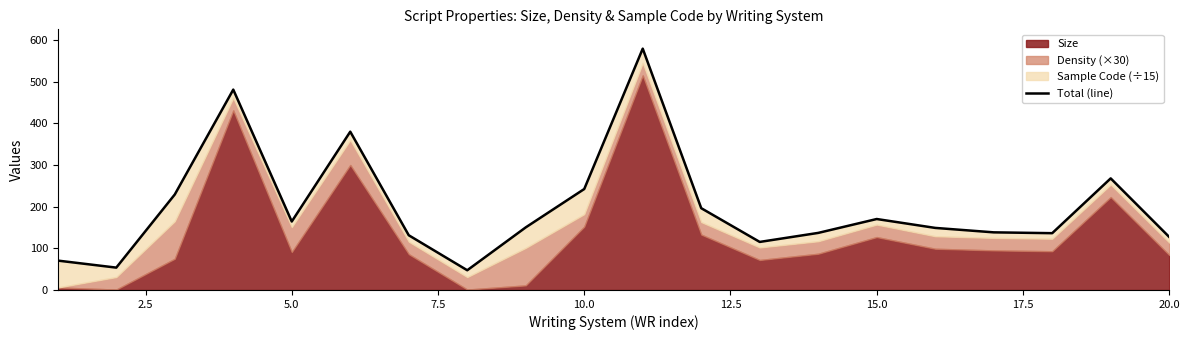

Reading right to left, list all the values displayed in this chart.

127.3	267.9	136.3	138.3	149.0	170.3	137.0	115.3	196.3	579.3	242.3	150.3	47.3	131.3	380.0	164.3	481.0	229.2	53.7	70.5